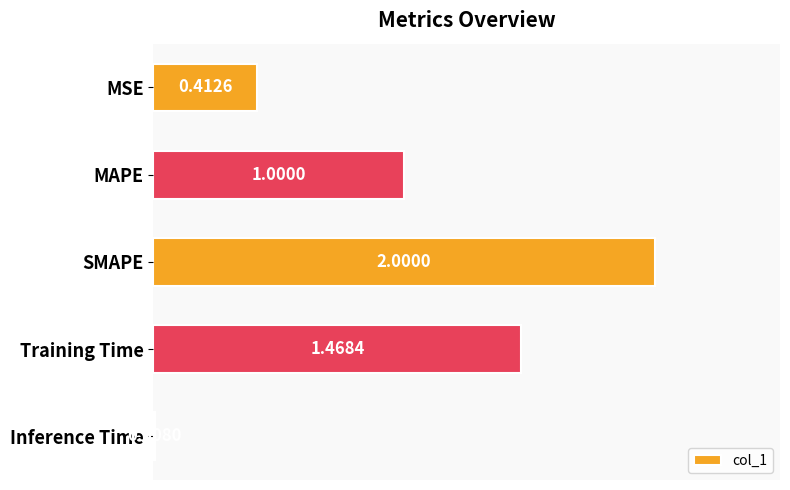

Which label corresponds to the smallest value in the chart?

Inference Time